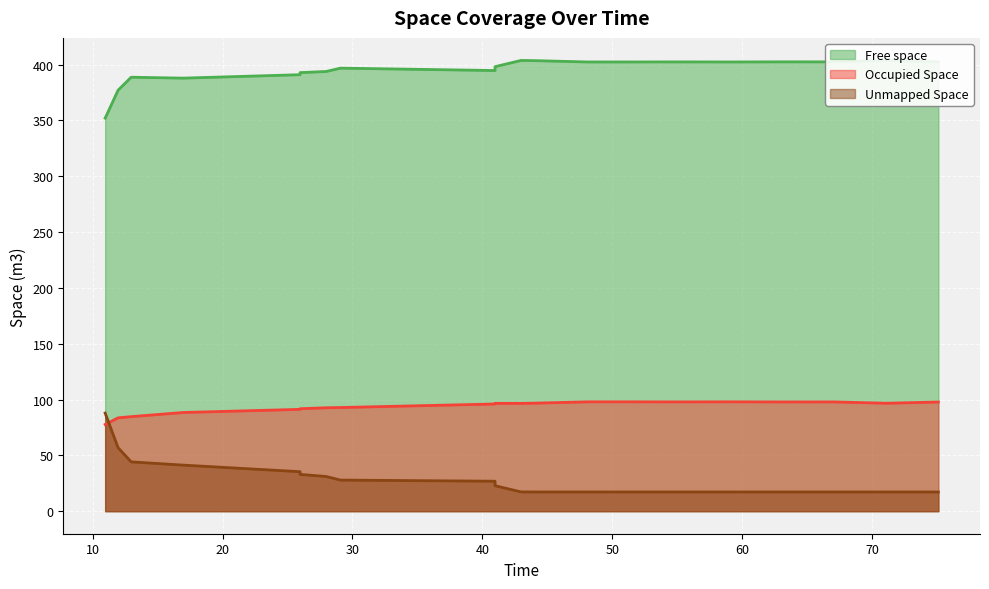

At which category does Free space reach its first local peak?

12.97